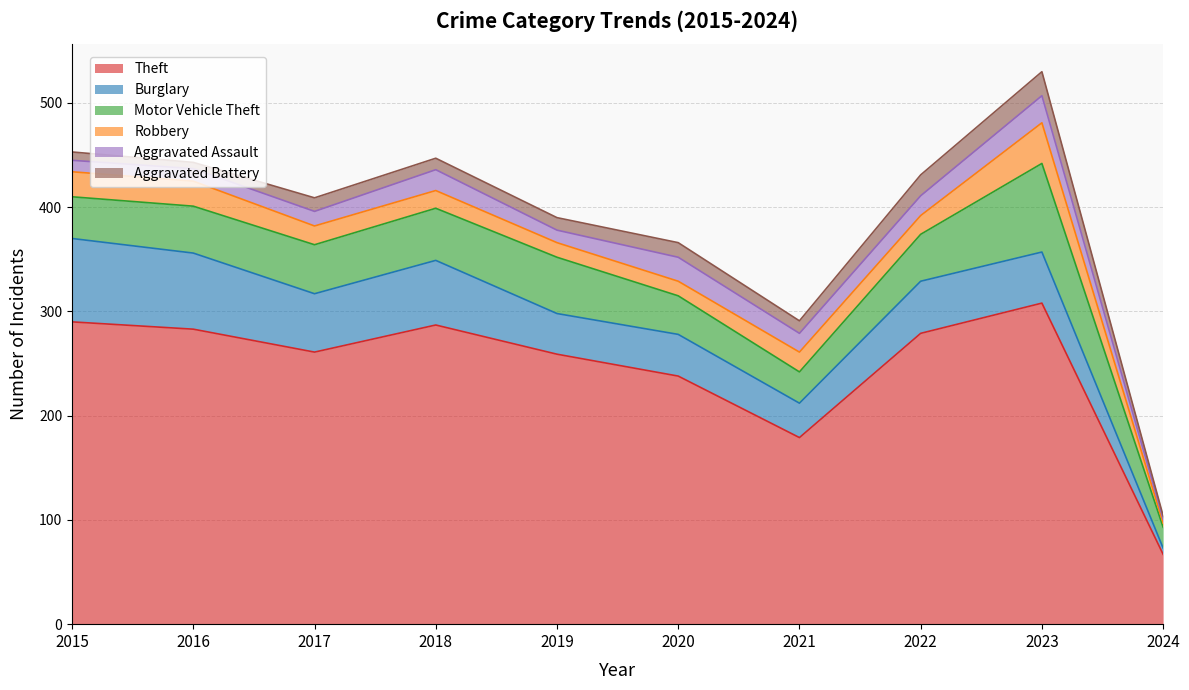

What is the value of the Motor Vehicle Theft point at the 6th from the left?

37